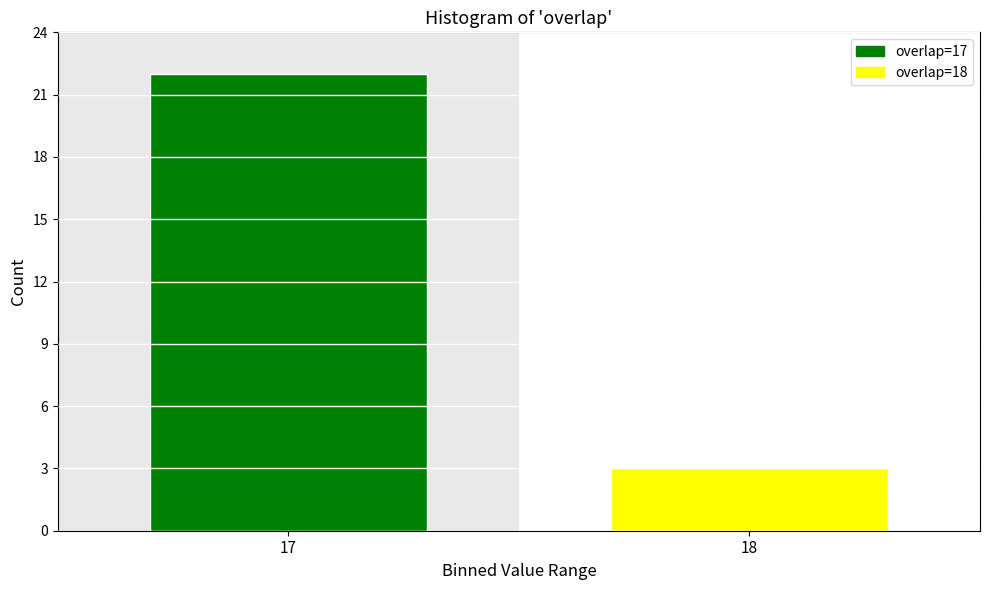

Reading left to right, list all the values displayed in this chart.

17=22	18=3